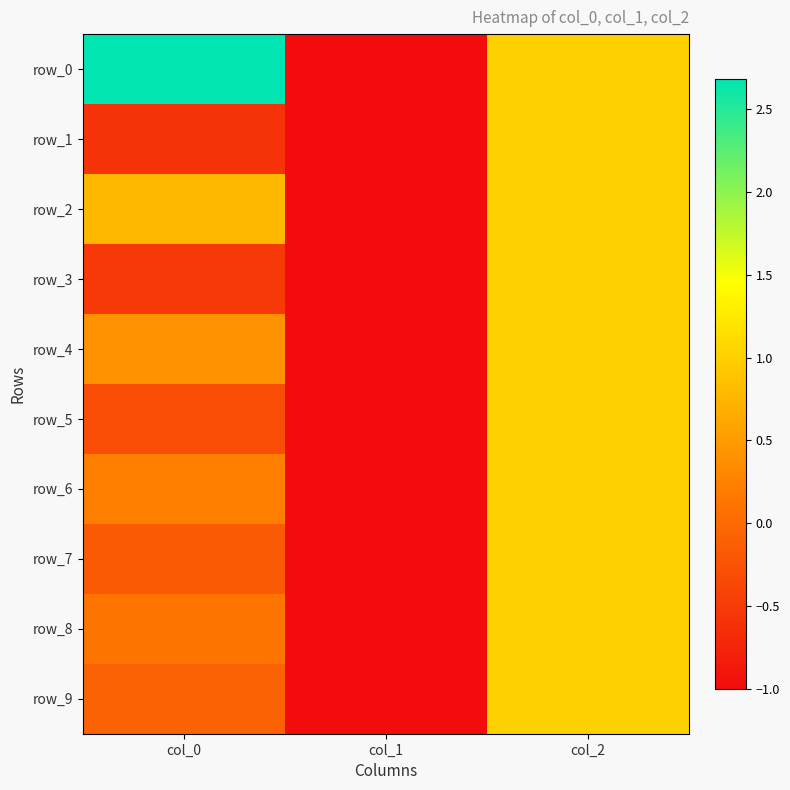

Between col_0 and col_2, which is larger?

col_0